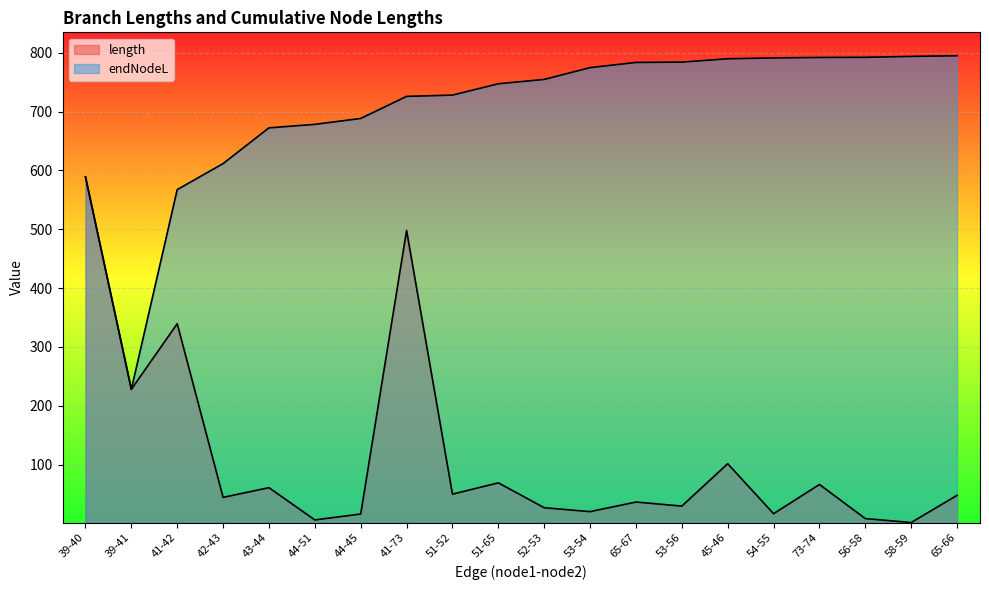

Reading right to left, what are all the values shown in this chart?

length: 47.7	1.5	8.2	66.2	16.5	101.5	29.4	36.3	20.0	26.6	69.0	49.7	498.0	16.0	5.9	60.7	44.3	339.5	227.9	589.1
endNodeL: 795.0	793.8	792.3	792.1	791.3	789.8	784.1	783.6	774.8	754.7	747.3	728.1	725.9	688.4	678.3	672.4	611.7	567.4	227.9	589.1